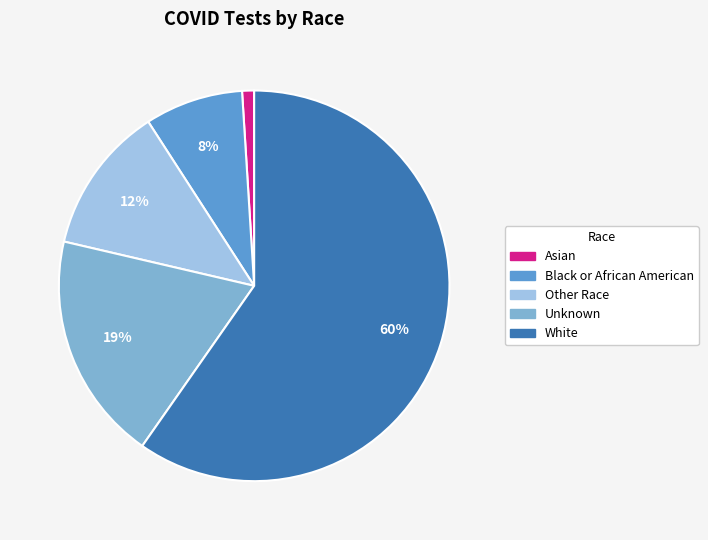

Is there any slice that represents more than half of the pie?

Yes